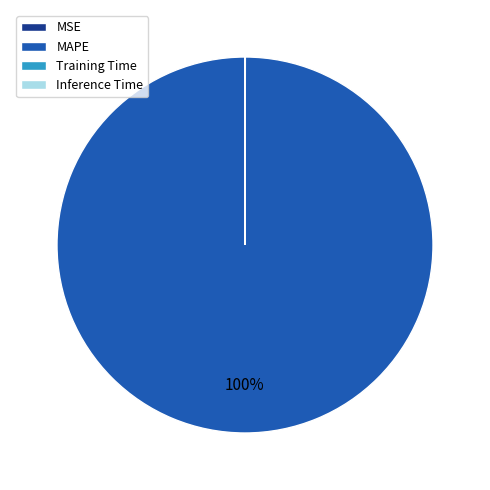

To the nearest percent, what is the difference between the largest and smallest slice percentages?

100%